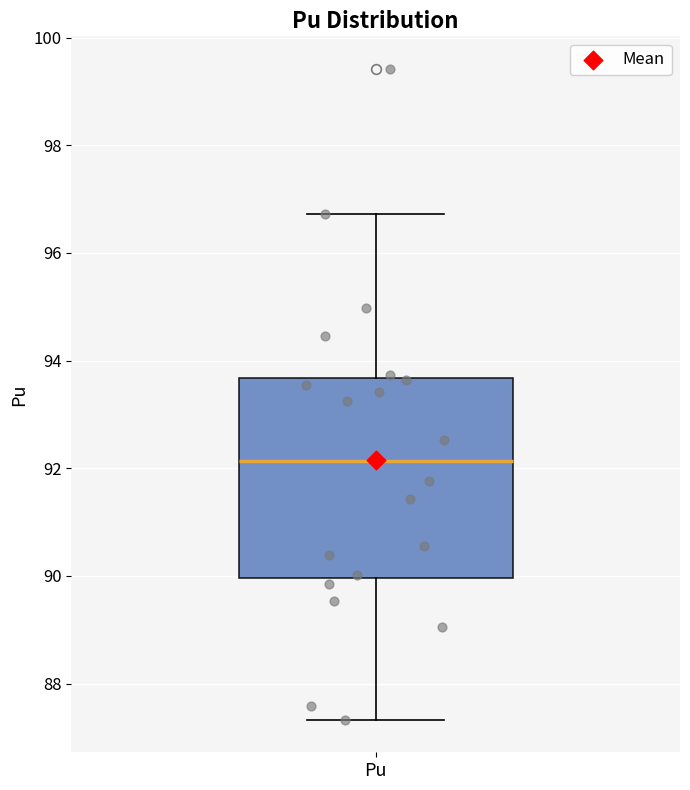

Read this box plot against the y-axis: the position of the median line, the range covered by the box, and the ends of both whiskers. The values are not printed on the chart, so give them approximately, as read against the axis.

median 92.2, box 90.0 to 93.6, whiskers 87.4 to 96.8